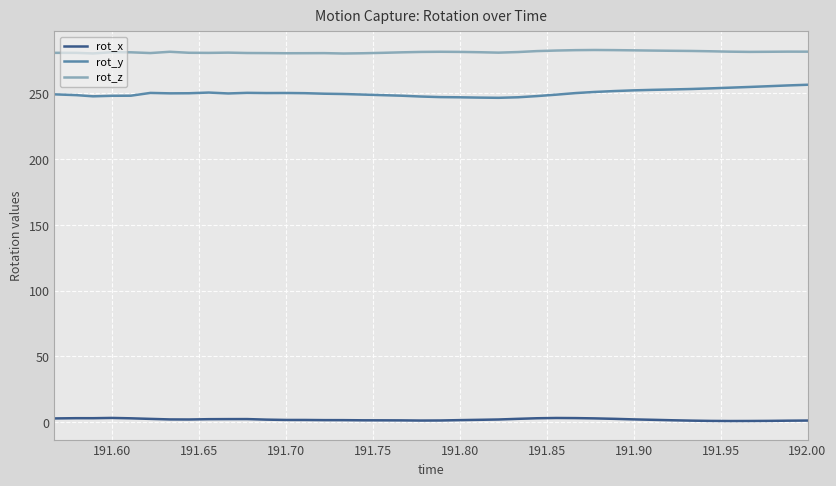

Rank the series by their maximum value, from lowest to highest.

rot_x, rot_y, rot_z